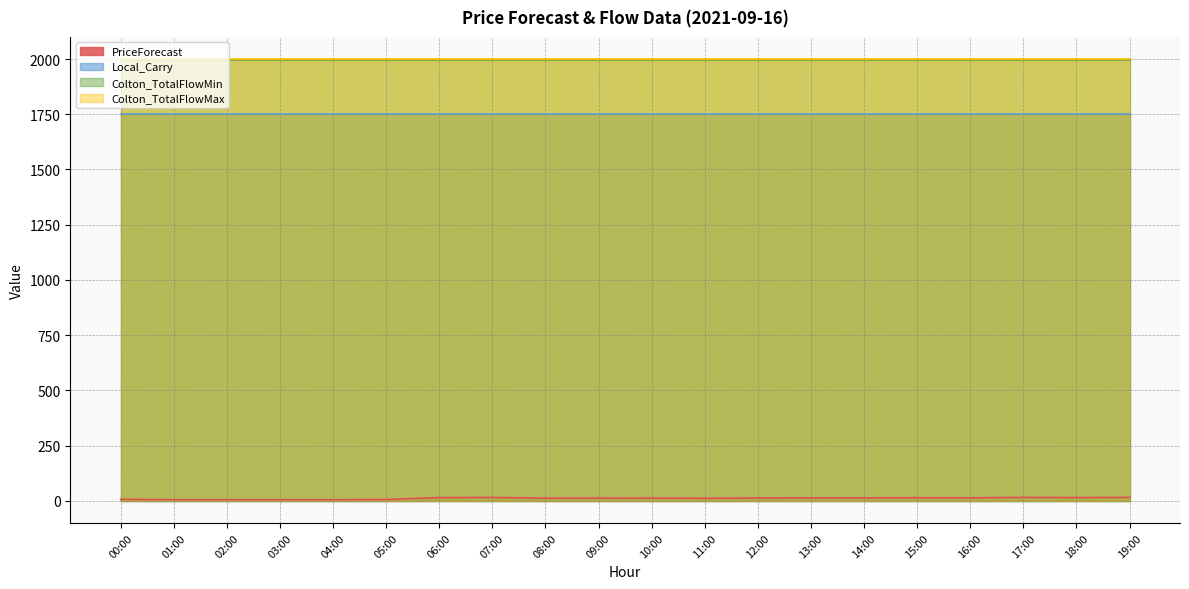

How many values in the PriceForecast series exceed 13?

10